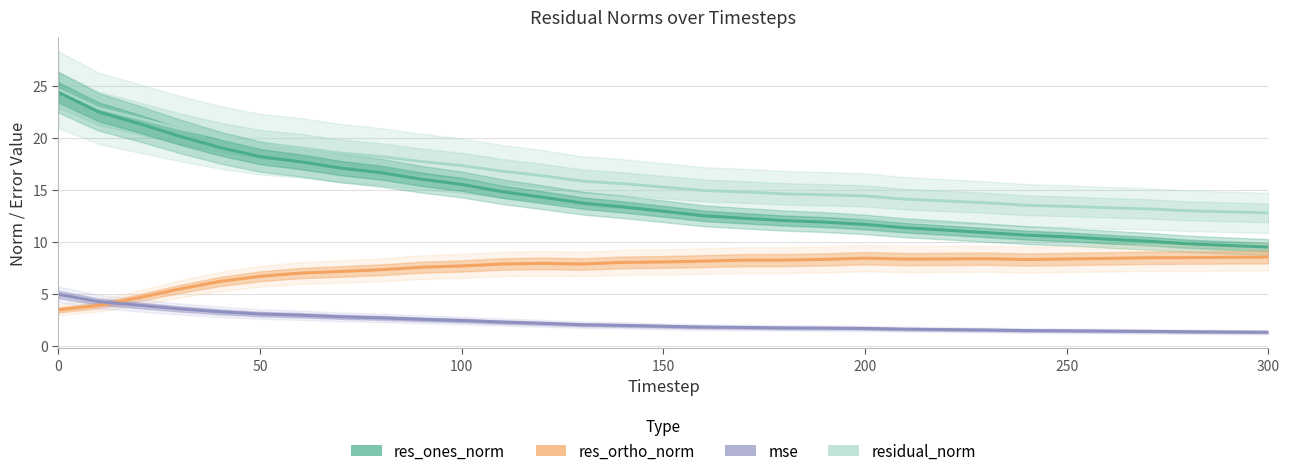

Reading left to right, extract all data points from this chart.

residual_norm: 24.7	22.9	21.9	20.9	20.1	19.4	19.1	18.6	18.2	17.8	17.4	16.8	16.4	15.9	15.6	15.3	15.0	14.8	14.6	14.6	14.4	14.1	14.0	13.8	13.5	13.5	13.3	13.2	13.0	12.9	12.8
res_ones_norm: 24.4	22.5	21.4	20.2	19.1	18.2	17.7	17.1	16.7	16.1	15.6	14.9	14.3	13.8	13.4	13.0	12.5	12.3	12.1	11.9	11.7	11.4	11.2	10.9	10.7	10.5	10.3	10.1	9.8	9.7	9.5
res_ortho_norm: 3.5	3.9	4.7	5.5	6.2	6.7	7.0	7.2	7.4	7.6	7.7	7.9	8.0	7.9	8.1	8.1	8.2	8.3	8.3	8.3	8.5	8.4	8.4	8.4	8.3	8.4	8.4	8.5	8.5	8.5	8.6
mse: 5.0	4.3	3.9	3.6	3.3	3.1	3.0	2.8	2.7	2.6	2.5	2.3	2.2	2.1	2.0	1.9	1.8	1.8	1.8	1.7	1.7	1.6	1.6	1.6	1.5	1.5	1.5	1.4	1.4	1.4	1.3